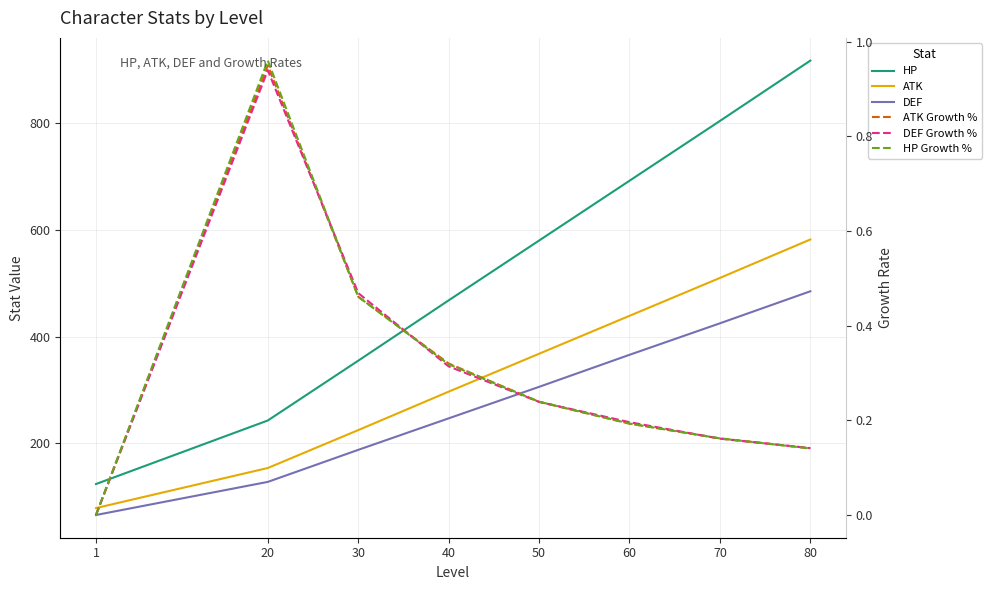

At which label is ATK closest to 330?

40